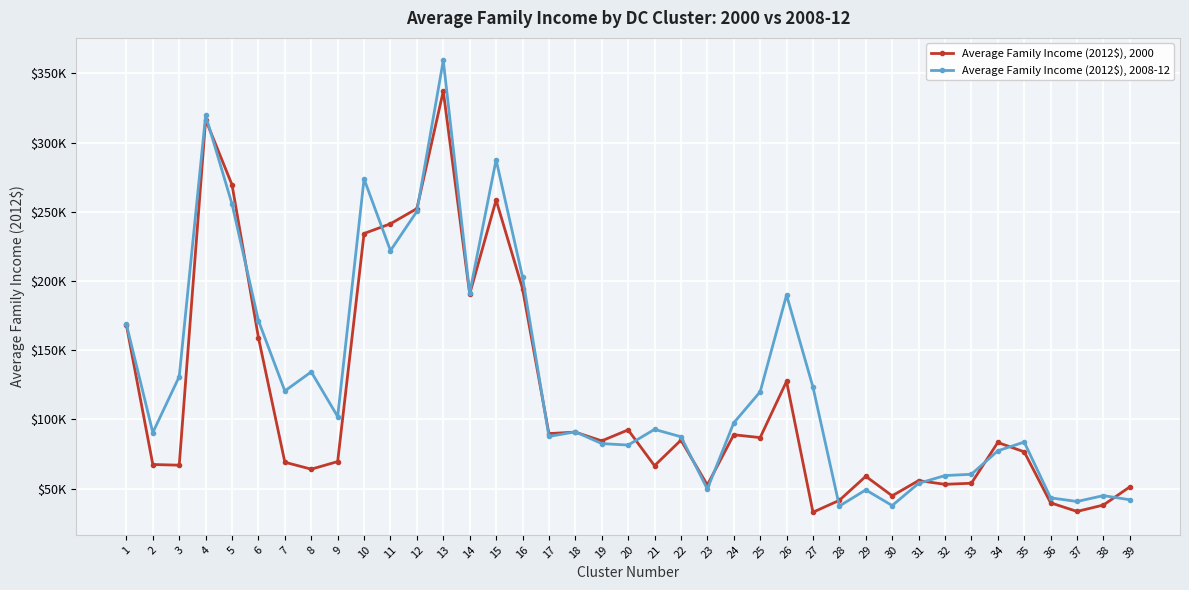

Count the number of categories in the chart.

39